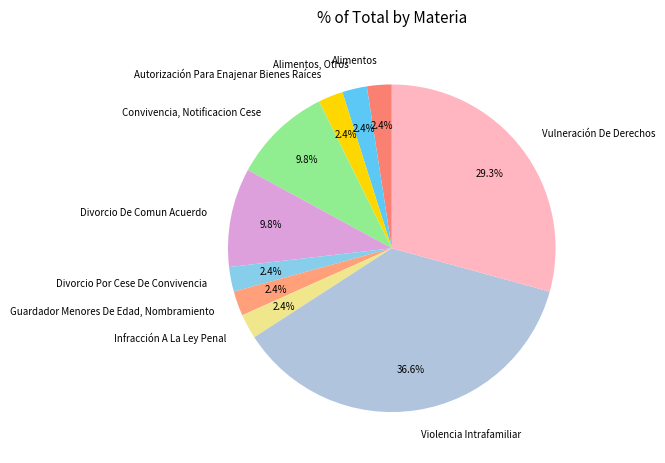

How many slices are in this pie chart?

10